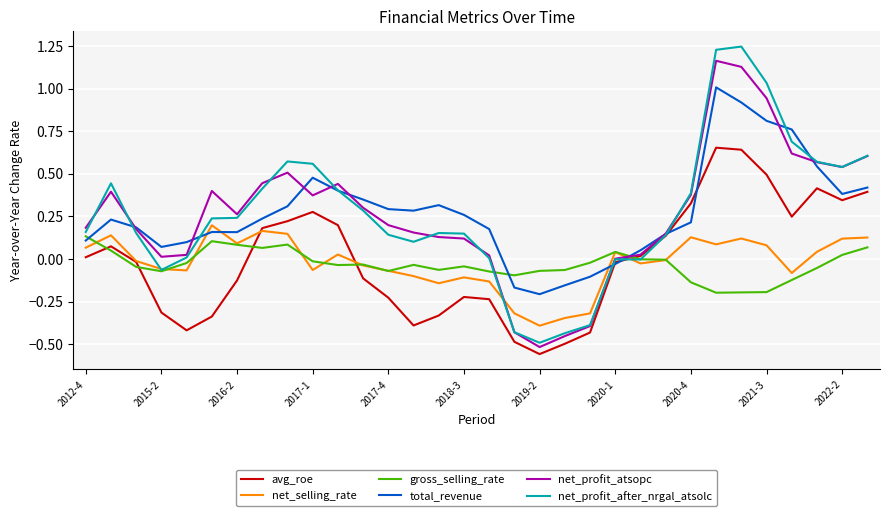

Which series has the widest spread of values?

net_profit_after_nrgal_atsolc